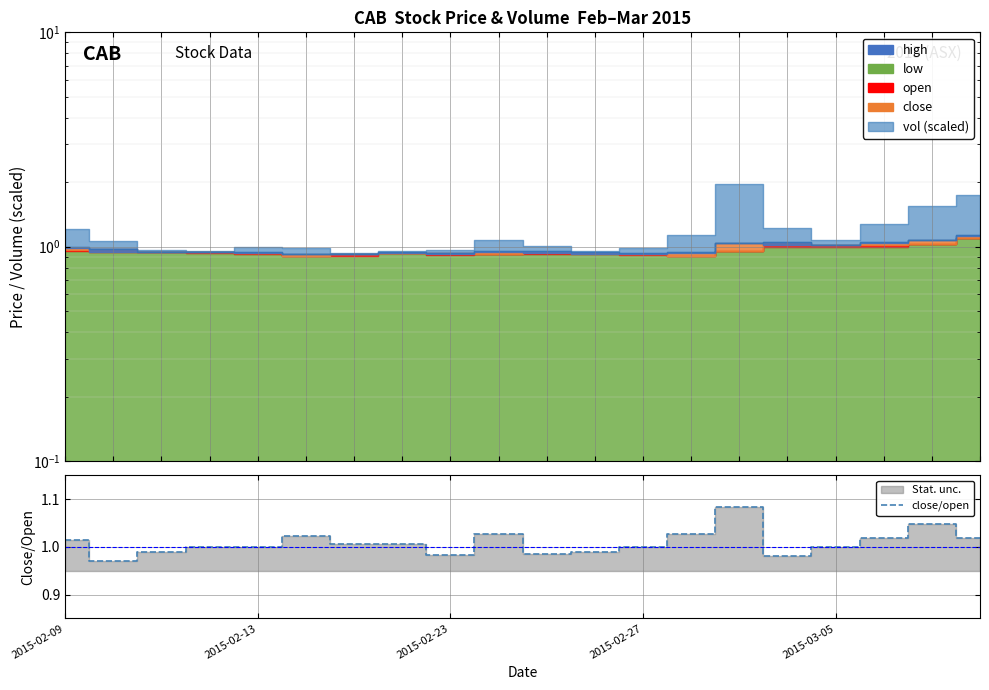

What is the maximum value shown in the chart?

1.1